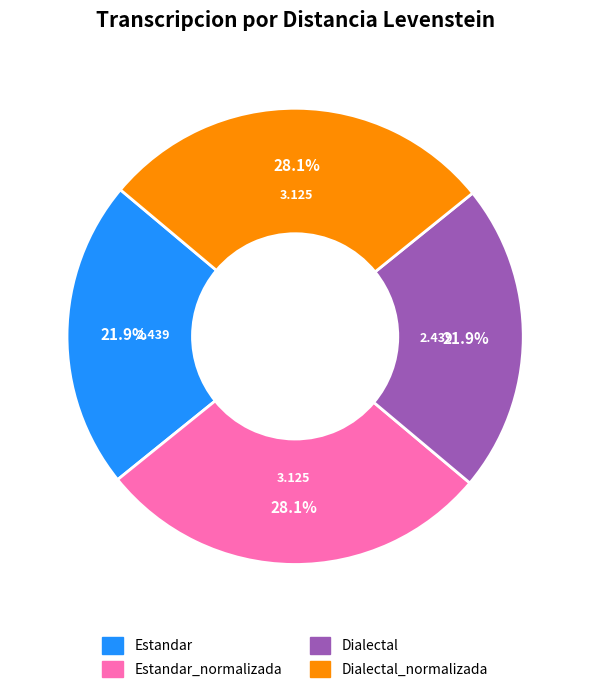

Does any single category account for the majority?

No